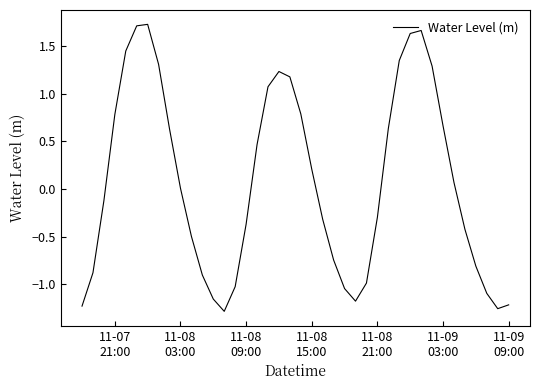

What is the difference between the maximum and minimum values?

3.0